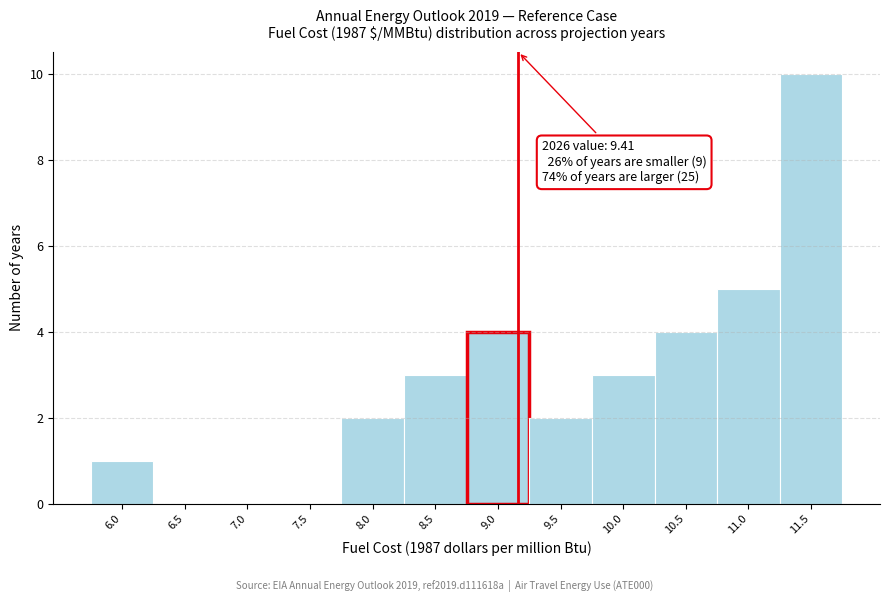

Reading right to left, list all the values displayed in this chart.

11.5=10	11.0=5	10.5=4	10.0=3	9.5=2	9.0=4	8.5=3	8.0=2	7.5=0	7.0=0	6.5=0	6.0=1